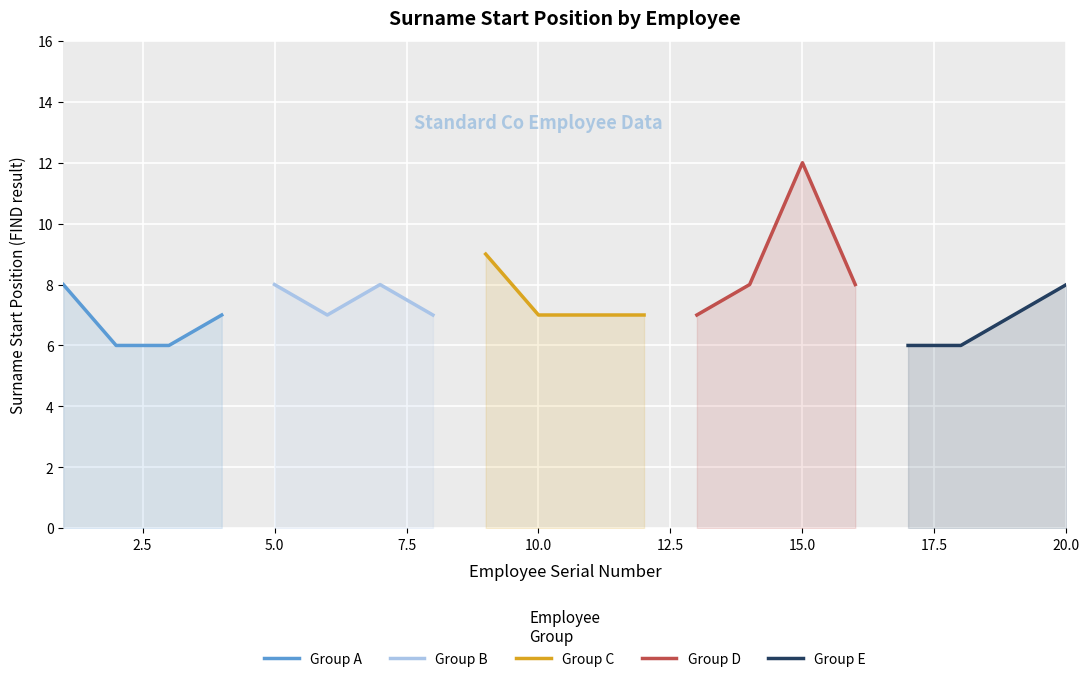

In Group B, how many points are lower than both neighbors (excluding endpoints)?

1